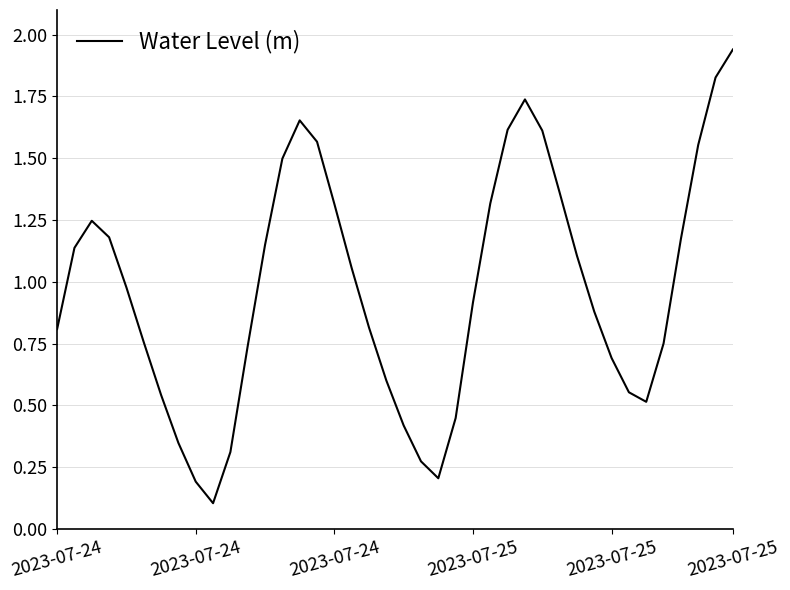

True or false: there are more than 1 points higher than both neighbors.

True